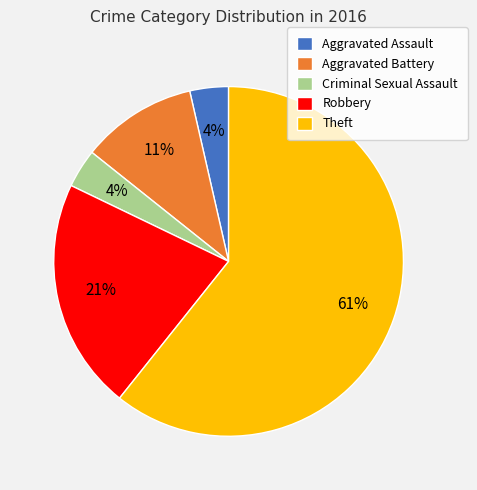

Which slice is the largest?

Theft